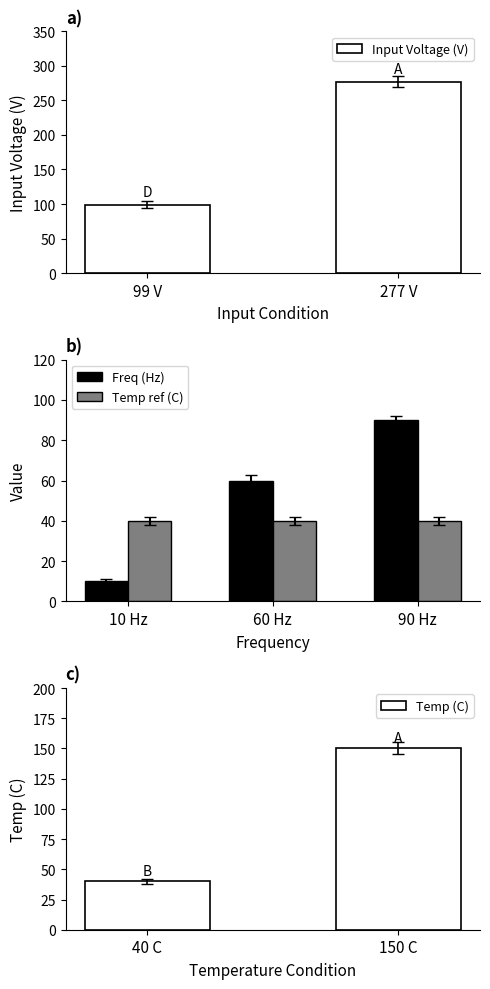

Rank the categories by value from highest to lowest.

277, 99